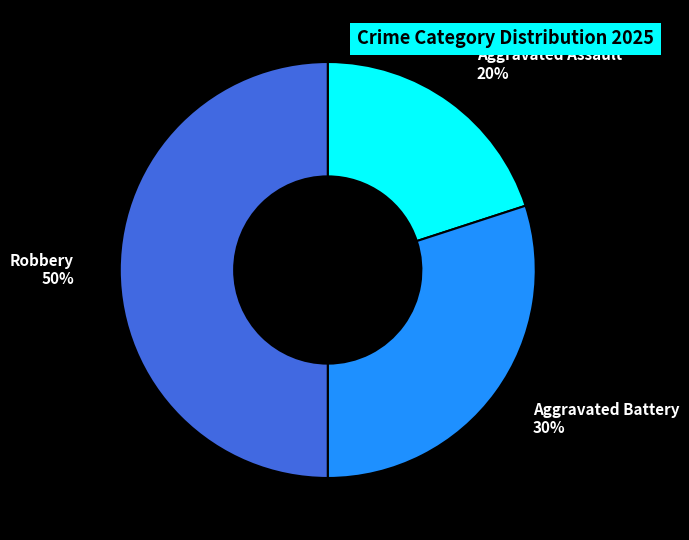

What percentage is the Aggravated Battery slice, to the nearest percent?

30%